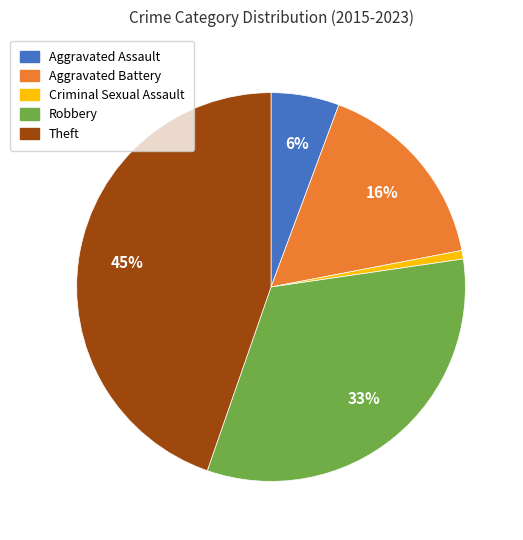

To the nearest percent, what is the combined percentage of Aggravated Battery and Robbery?

49%